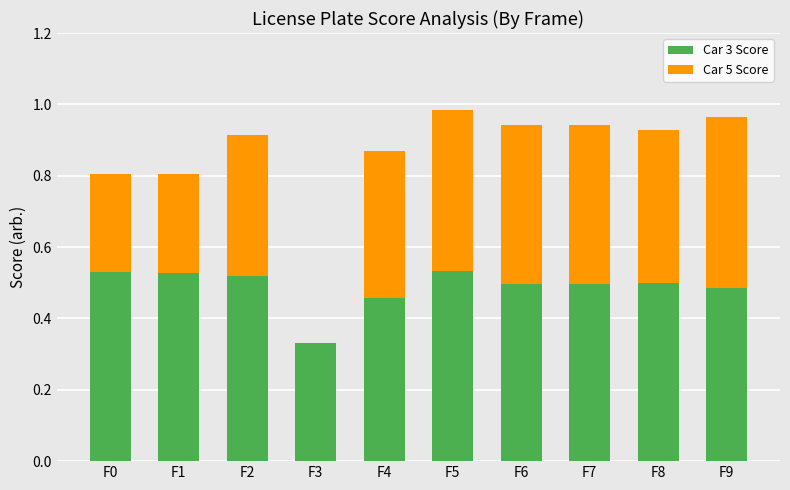

Is it true that Car 3 Score equals 0.2 at F7?

False